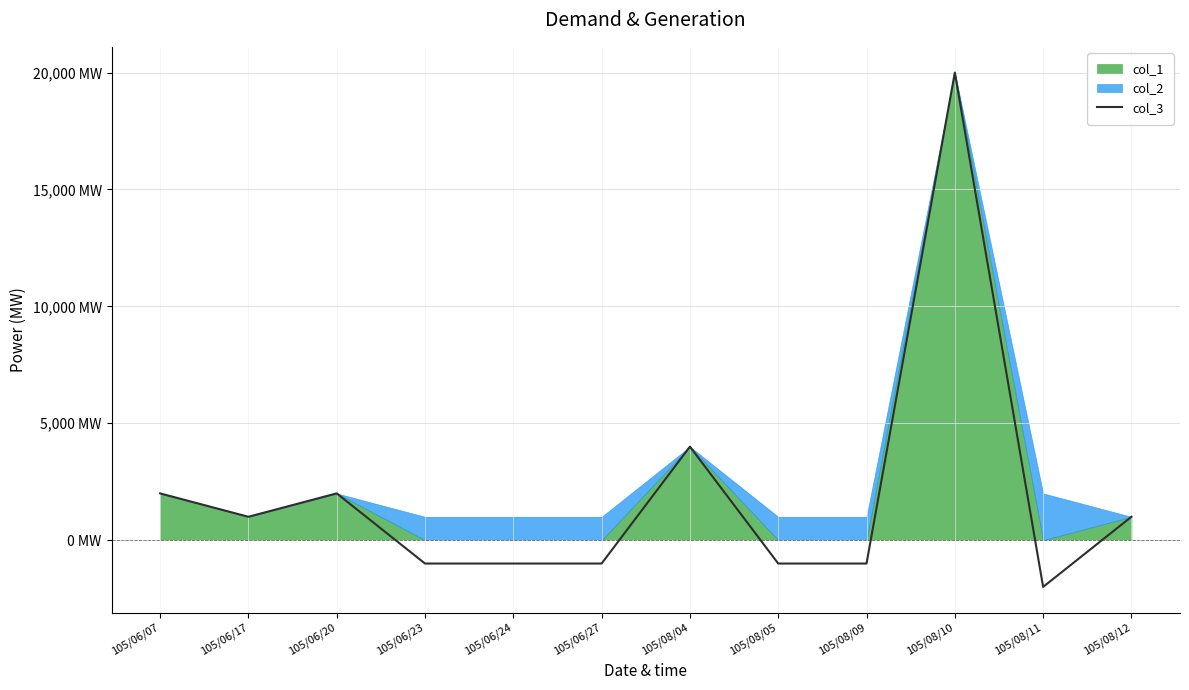

The chart shows a value of -1746 at 105/06/24. True or false?

False